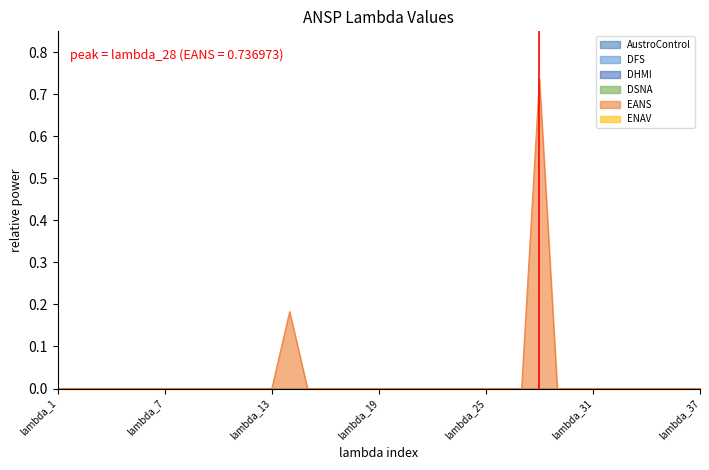

Between lambda_3 and lambda_20, which series saw the biggest shift?

AustroControl